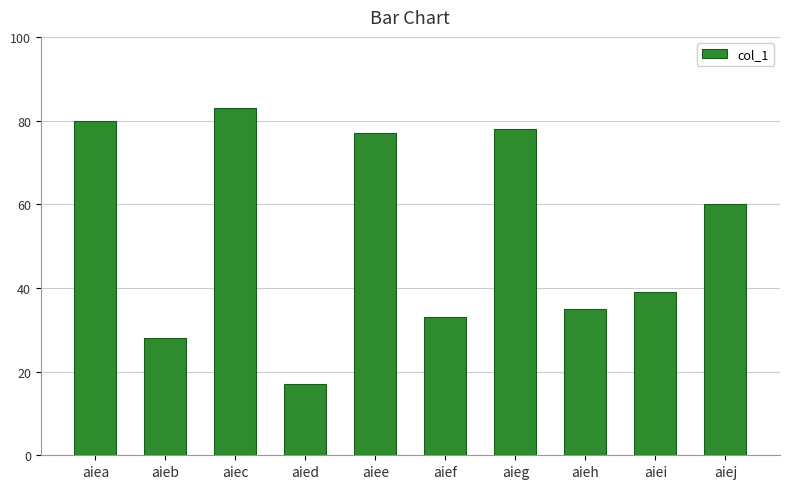

Count the number of categories in the chart.

10